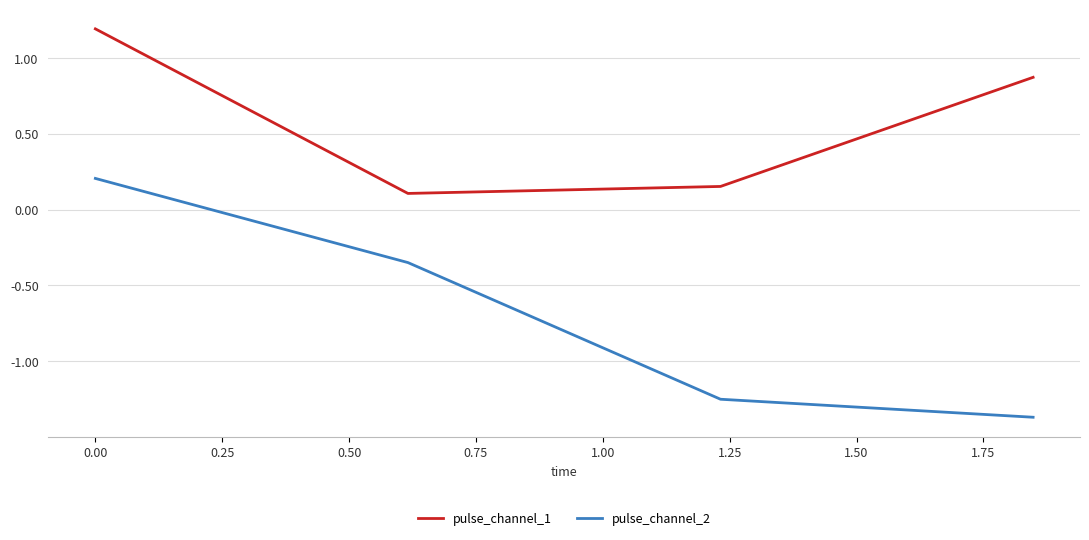

Rank the series by their maximum value, from highest to lowest.

pulse_channel_1, pulse_channel_2